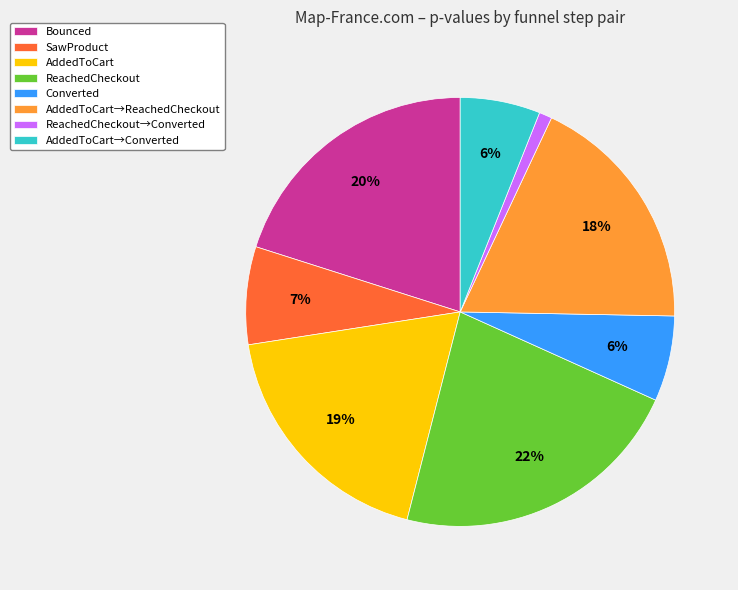

What percentage is the SawProduct slice, to the nearest percent?

7%